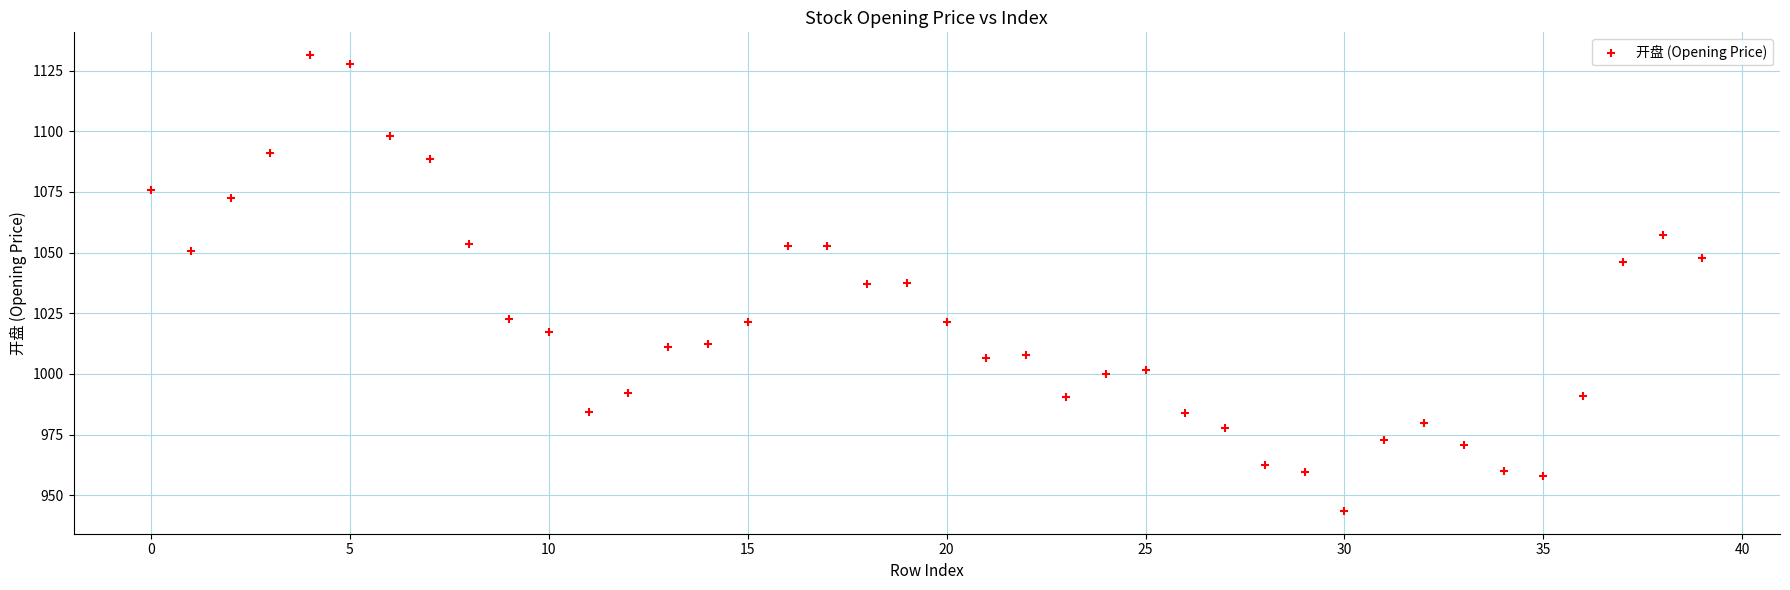

What is the range of Y values (max minus min)?

187.9